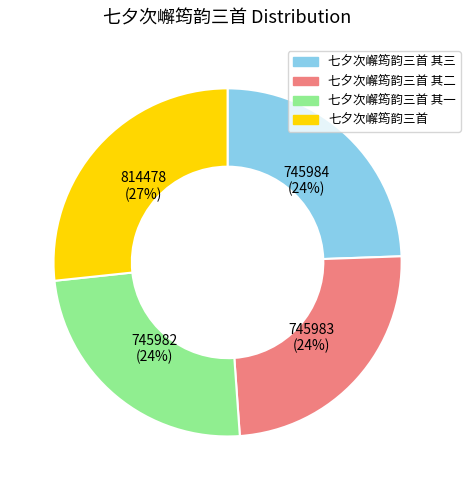

Is the sum of 七夕次嶰筠韵三首 其三 and 七夕次嶰筠韵三首 greater than half?

Yes